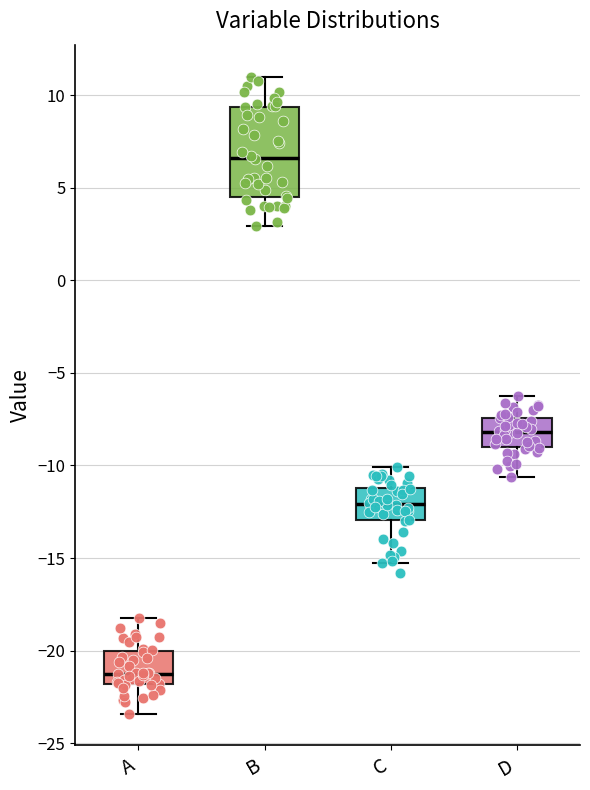

Reading left to right, transcribe this box plot: for each box, give where its median line is, the range the box spans, and where its two whiskers end, as read against the y-axis. The values are not printed on the chart, so give them approximately, as read against the axis.

A: median -21.0, box -22.0 to -20.0, whiskers -23.5 to -18.0
B: median 6.5, box 4.5 to 9.5, whiskers 3.0 to 11.0
C: median -12.0, box -13.0 to -11.0, whiskers -15.0 to -10.0
D: median -8.0, box -9.0 to -7.5, whiskers -10.5 to -6.5